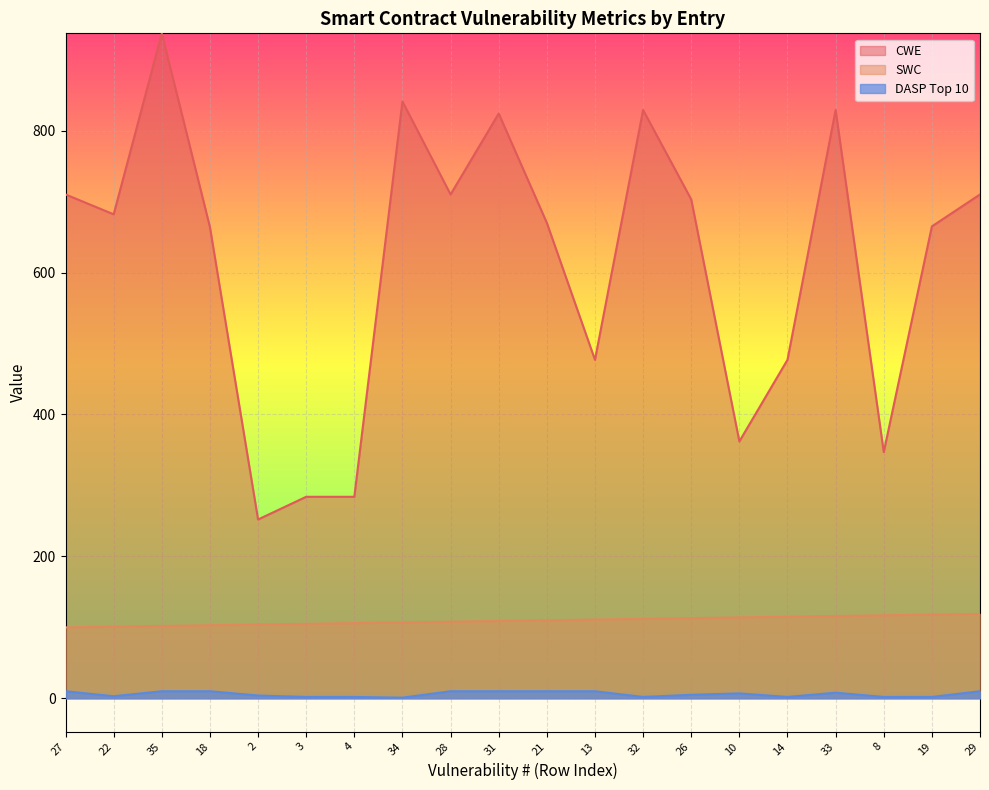

Which series changed the most between 4 and 32?

CWE